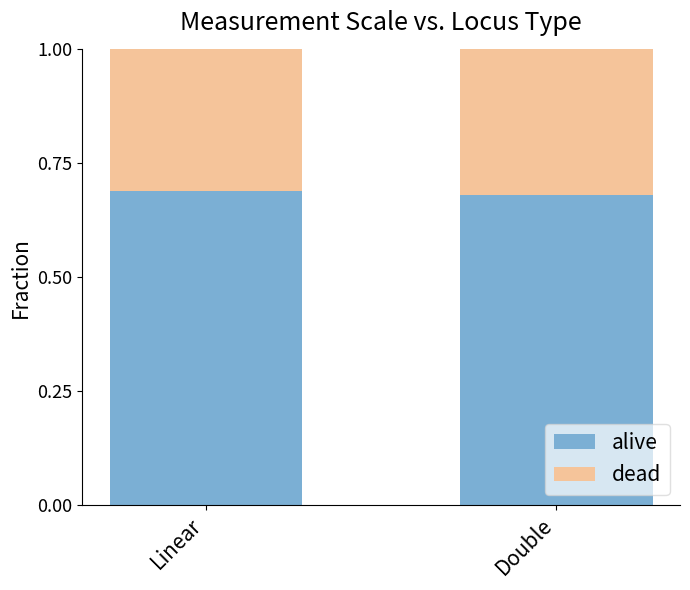

What is the total value across all series at Double?

1.0